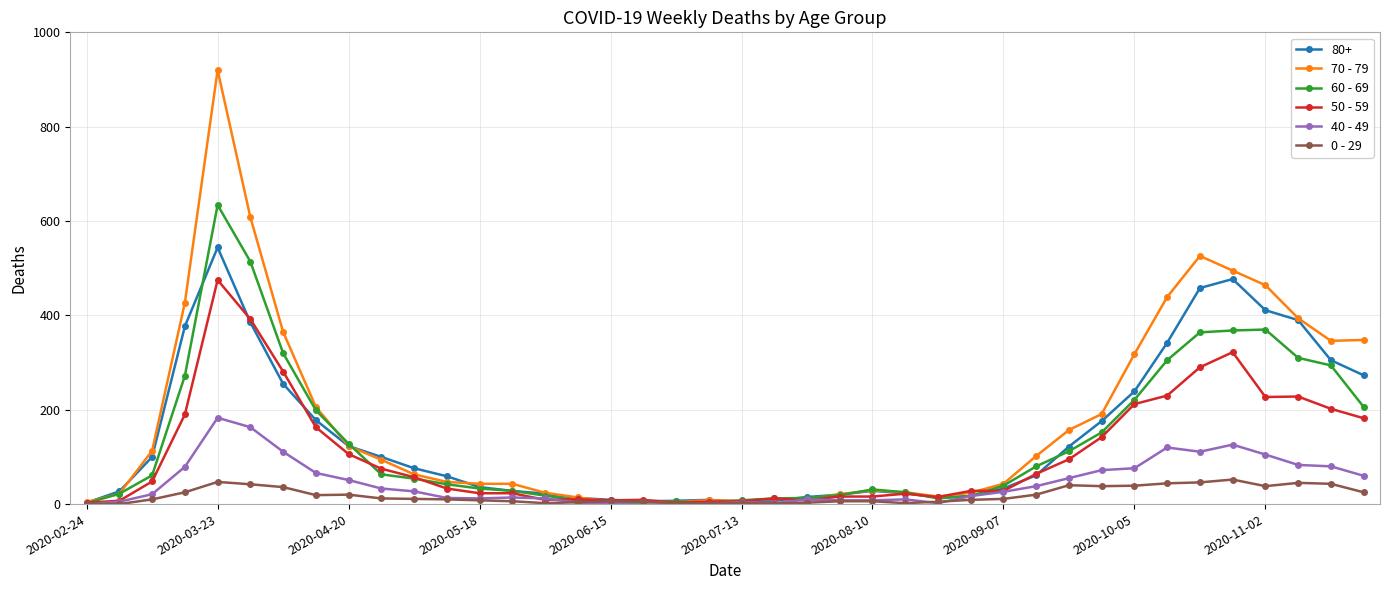

What is the maximum value shown in the chart?

920